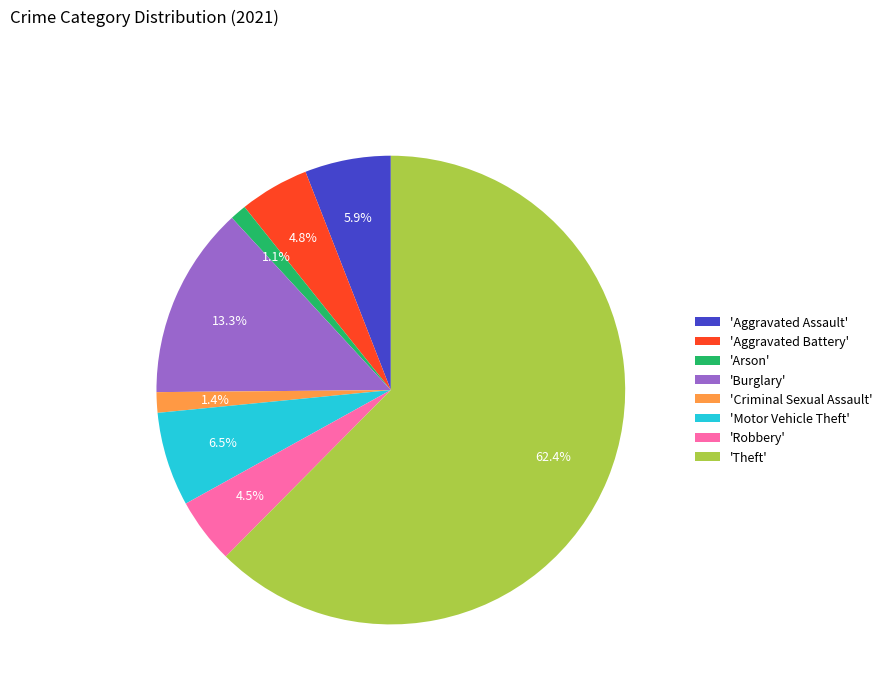

Which has a higher value, 'Motor Vehicle Theft' or 'Aggravated Assault'?

'Motor Vehicle Theft'